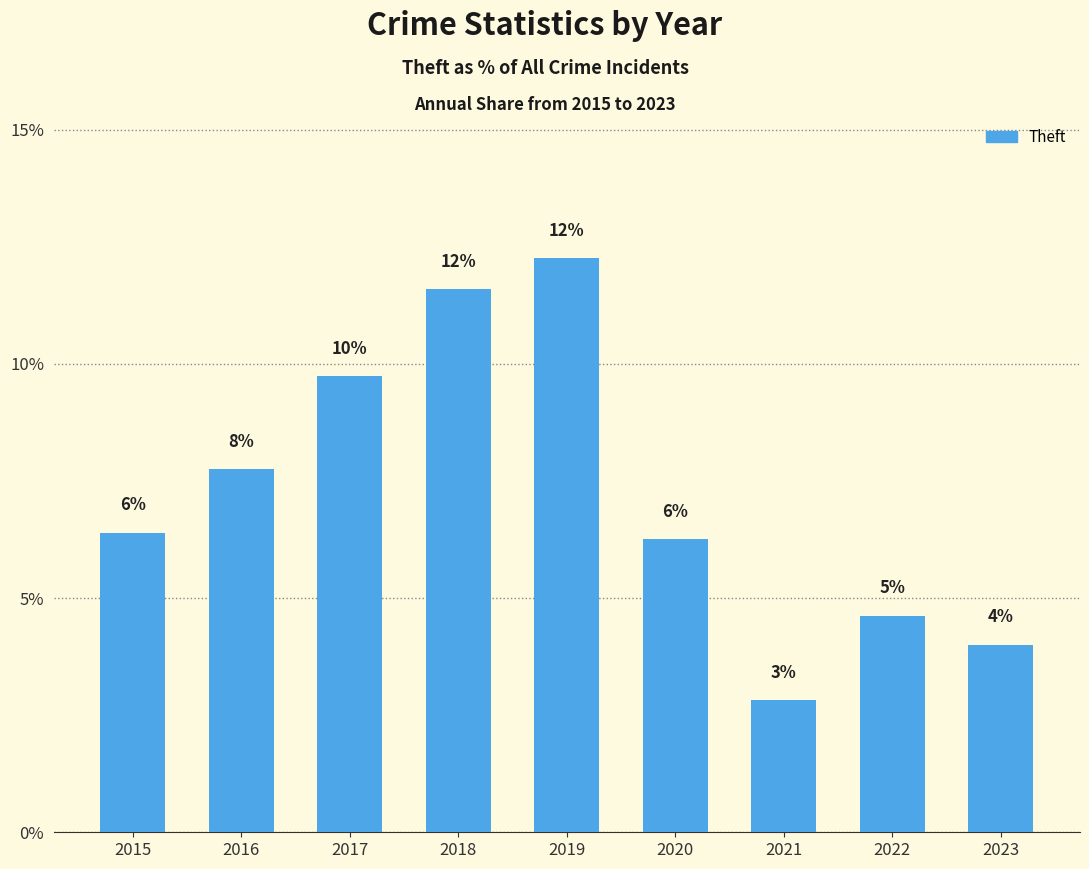

Does the chart contain stacked bars?

No